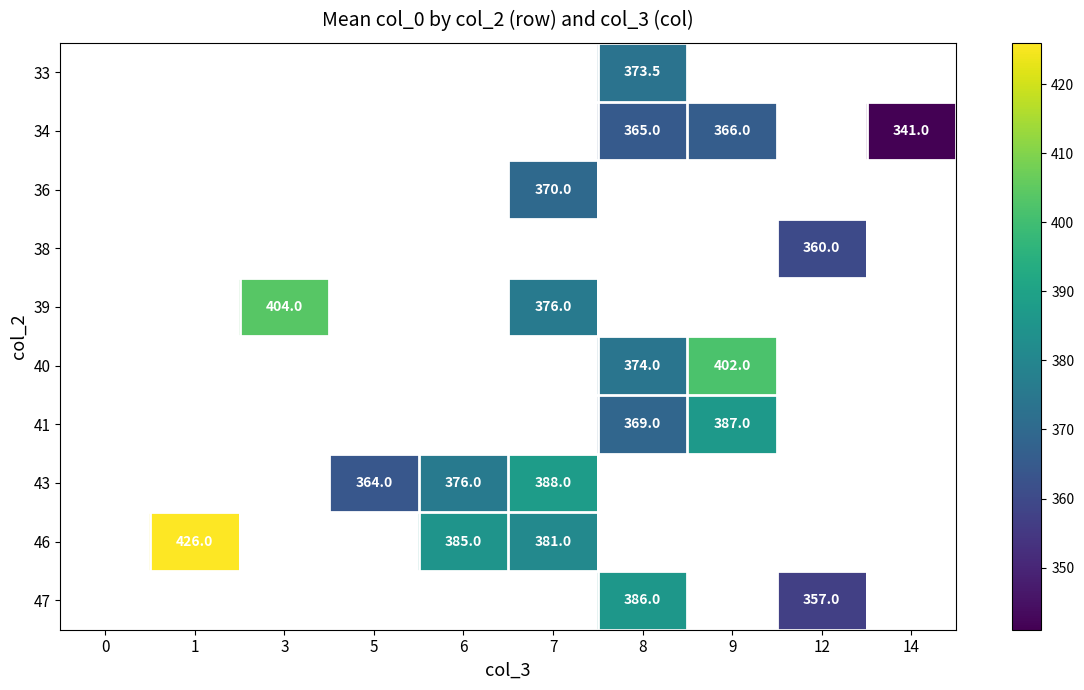

How many series are shown in this chart?

10